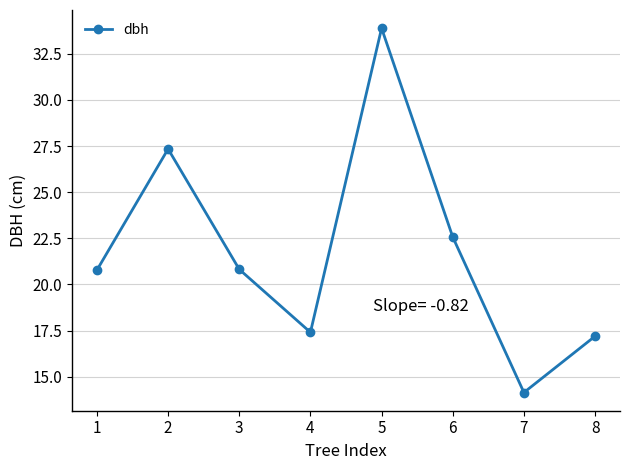

At which category does the data reach its first local peak?

2